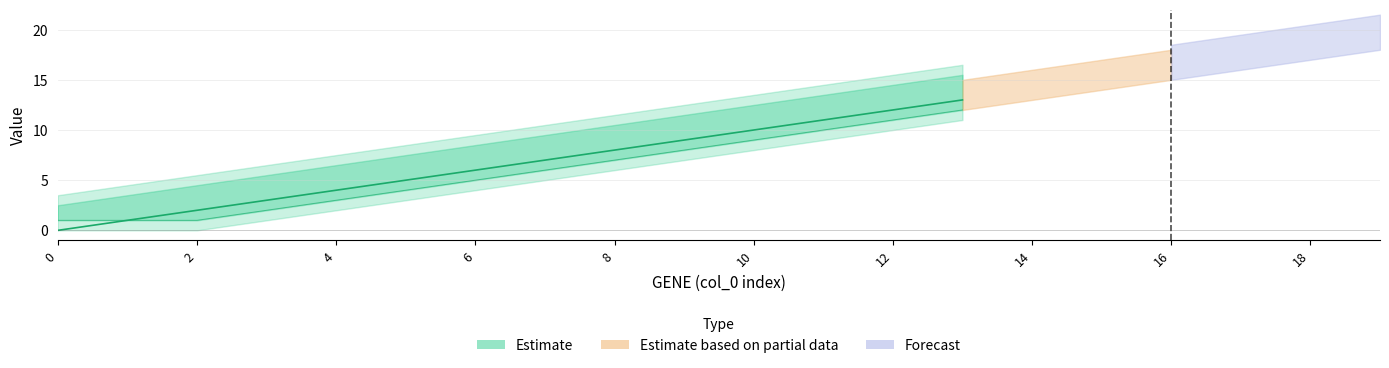

What is the approximate value of GENE at 8, to the nearest 10?

10